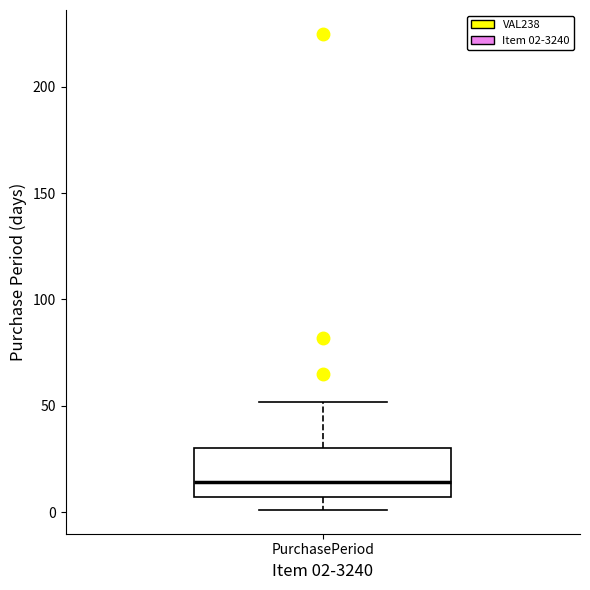

Where is the lower edge of the box for PurchasePeriod on the y-axis? The values are not printed on the chart, so give them approximately, as read against the axis.

5